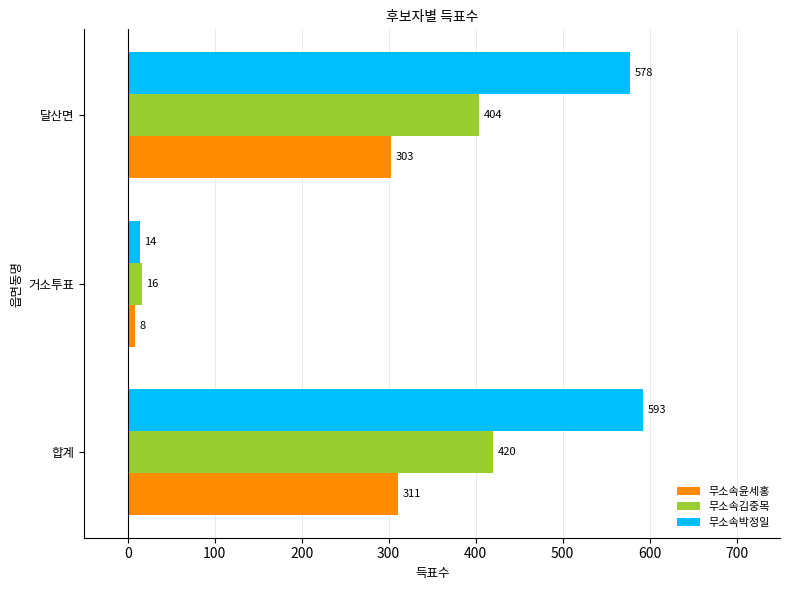

Rank the series by their maximum value, from highest to lowest.

무소속박정일, 무소속김중목, 무소속윤세홍